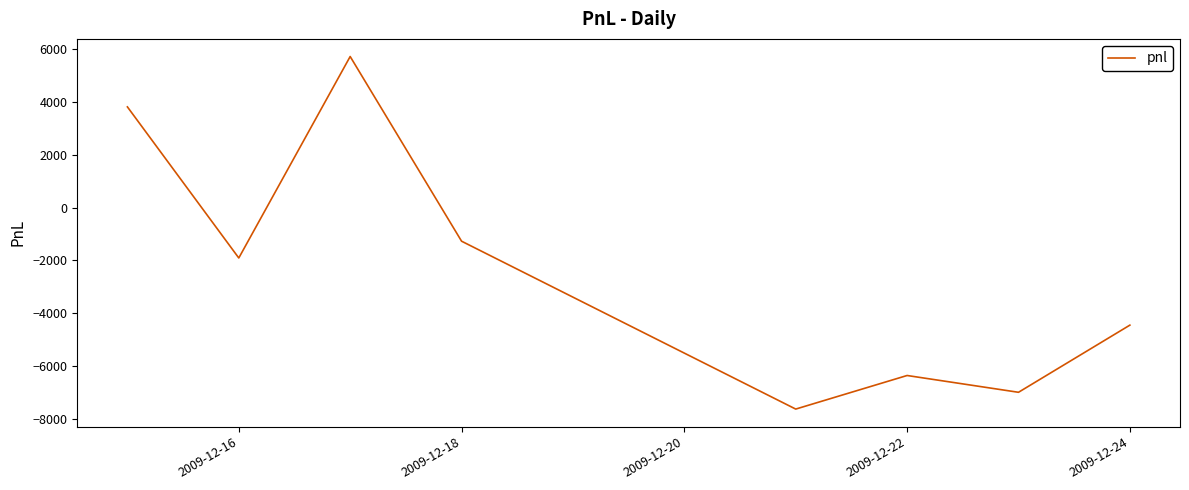

How many interior local valleys (lower than both neighbors) does the data have?

3